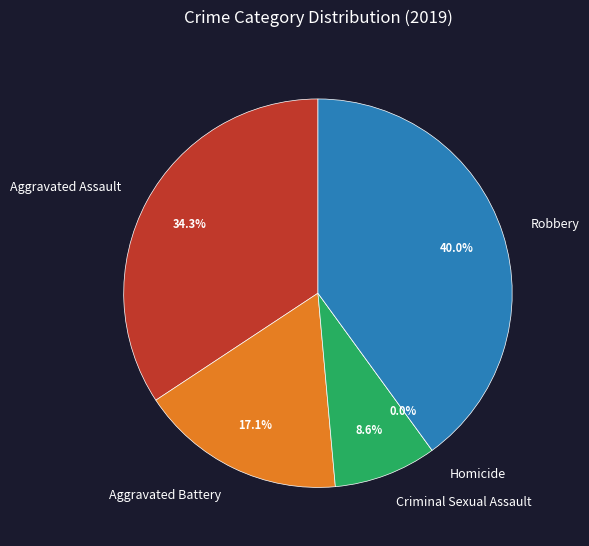

To the nearest percent, what percentage of the pie is Robbery?

40%